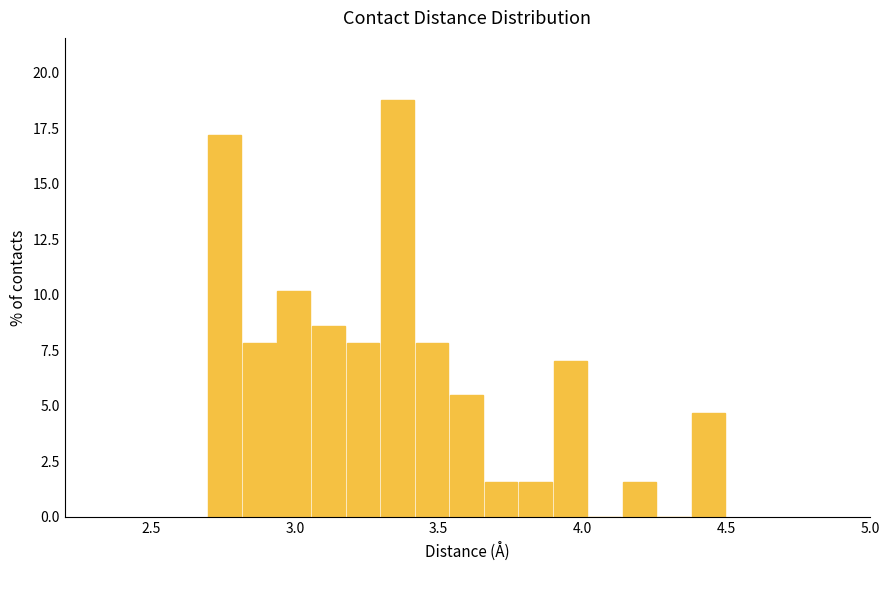

Around what value on the x-axis is the tallest bar? Give the approximate position of its centre, as read against the axis.

3.35